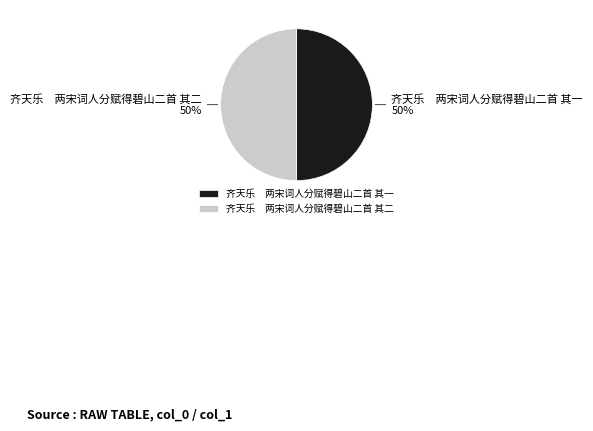

Combined, do 齐天乐 两宋词人分赋得碧山二首 其一 and 齐天乐 两宋词人分赋得碧山二首 其二 account for over 50%?

Yes